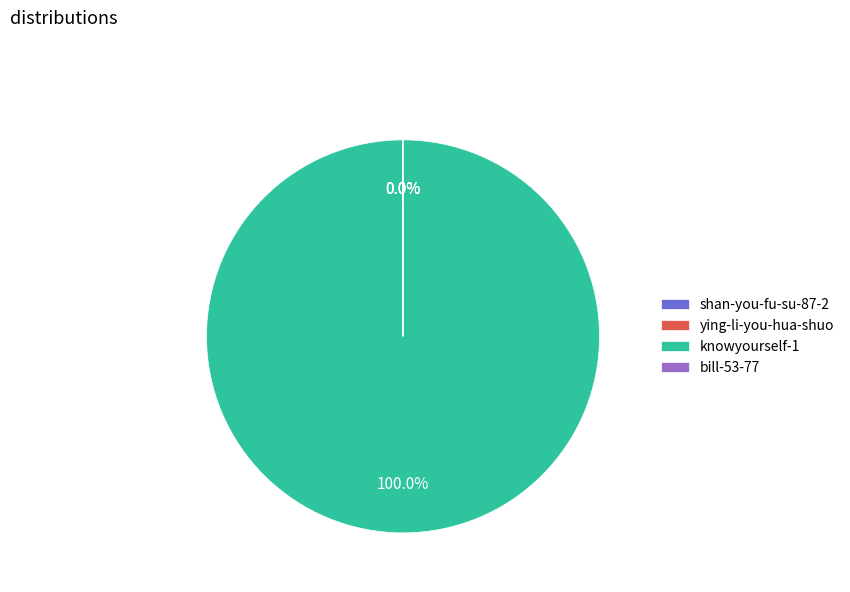

What is the largest slice in the pie chart?

knowyourself-1